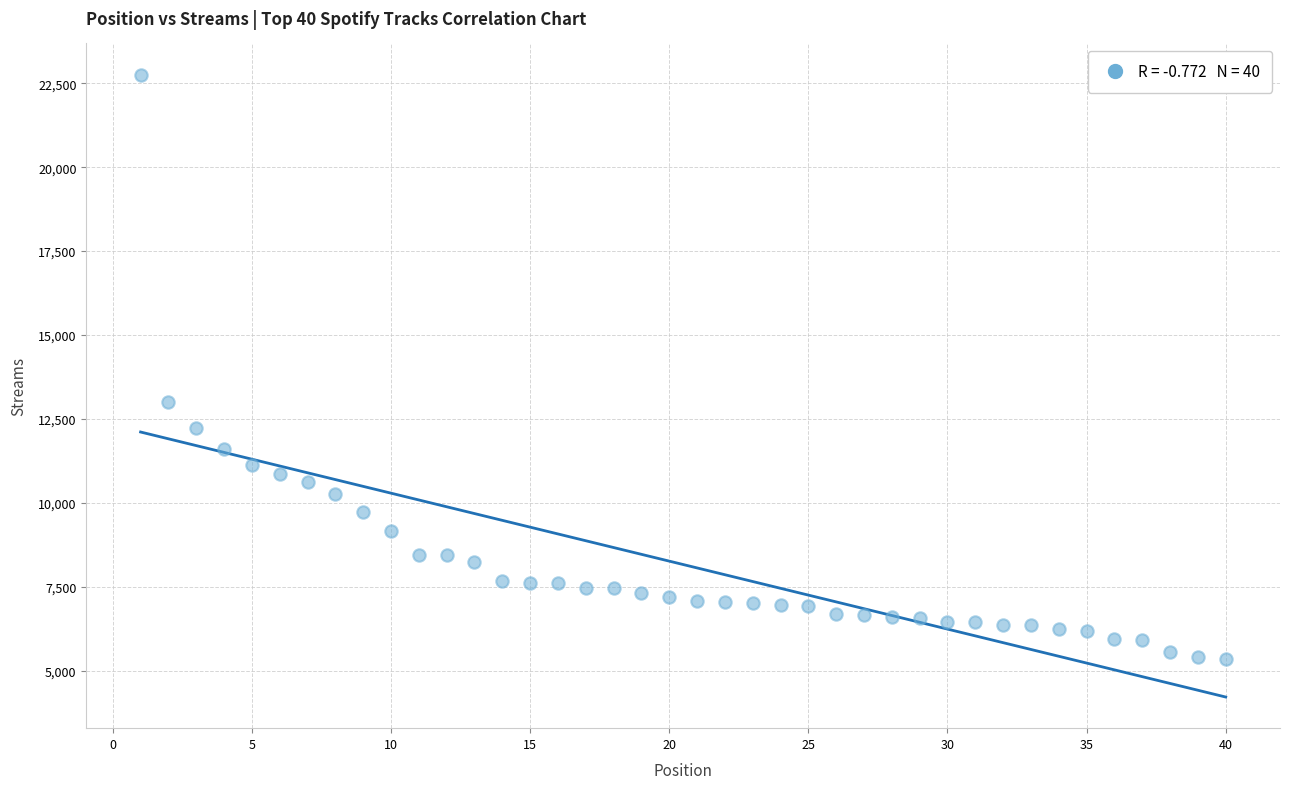

What Y value in the scatter plot is closest to 14053?

12999